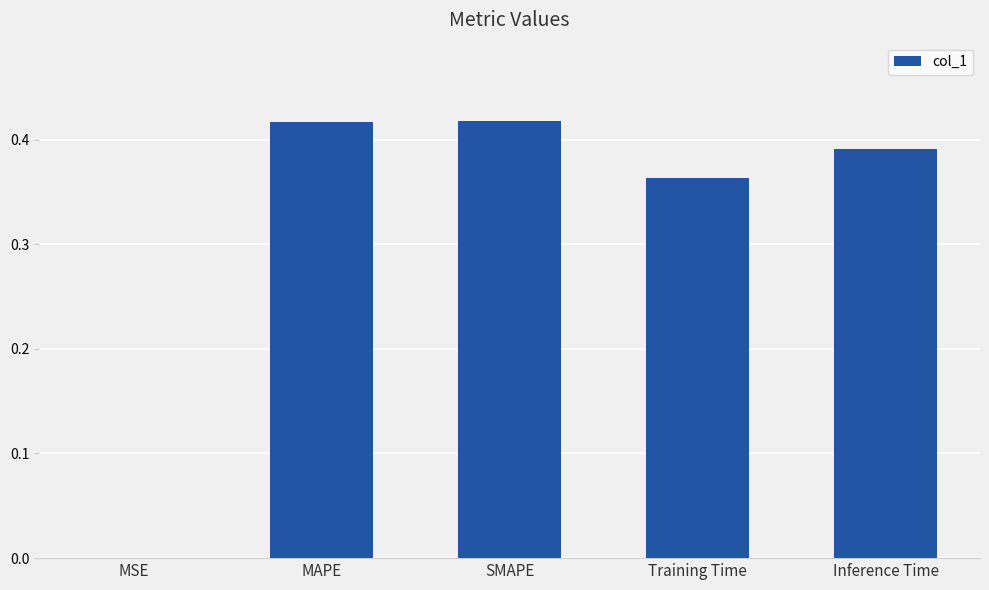

What is the change in value from MSE to SMAPE?

+0.4